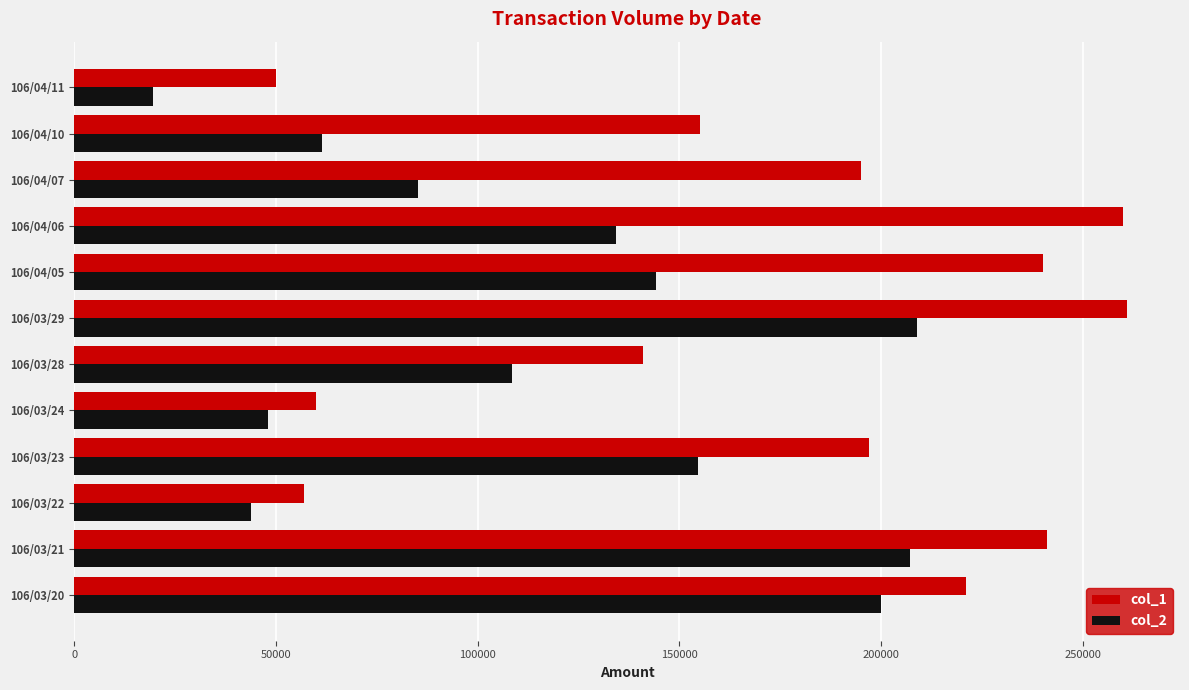

At which category is the sum across all series the highest?

106/03/29